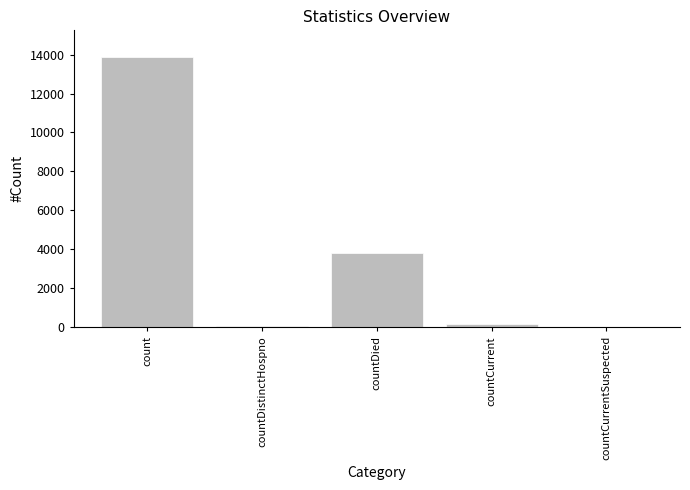

What is the greatest value displayed?

13861